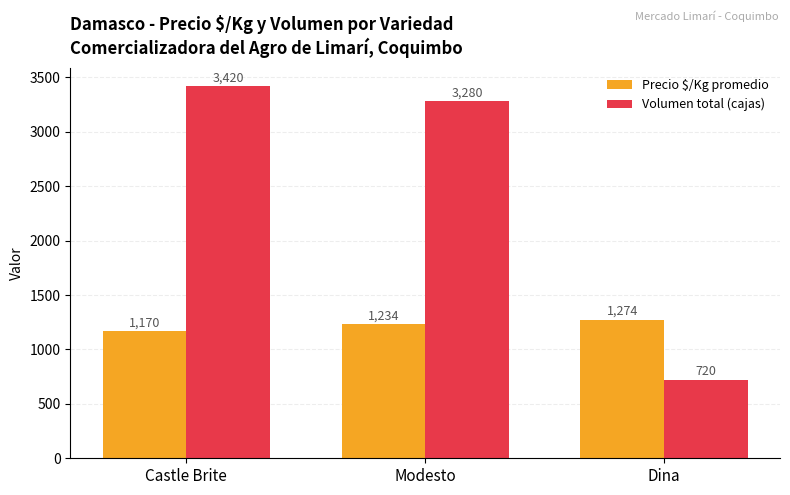

List the series in order of their overall mean, highest first.

Volumen total (cajas), Precio $/Kg promedio